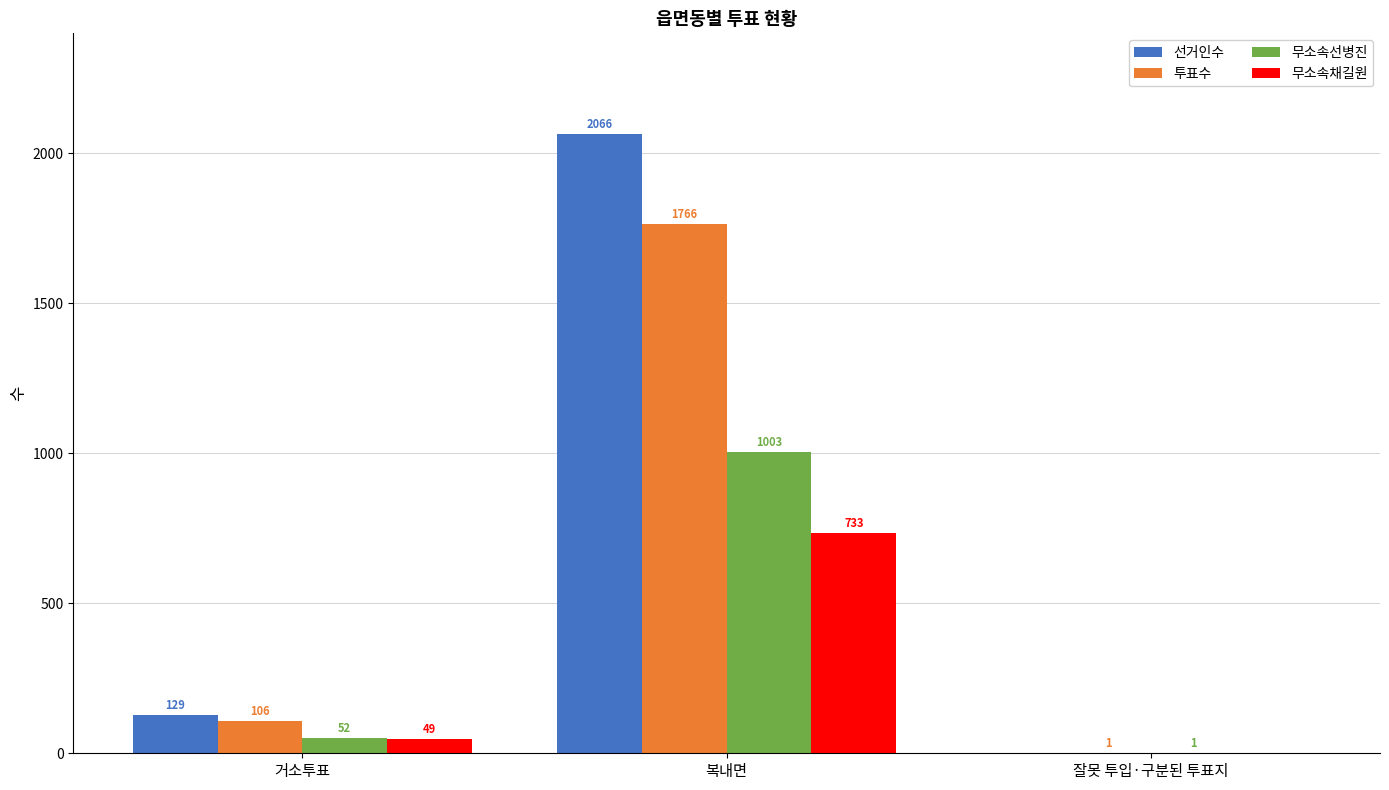

The 무소속선병진 series shows 1 at 잘못 투입·구분된 투표지. True or false?

True